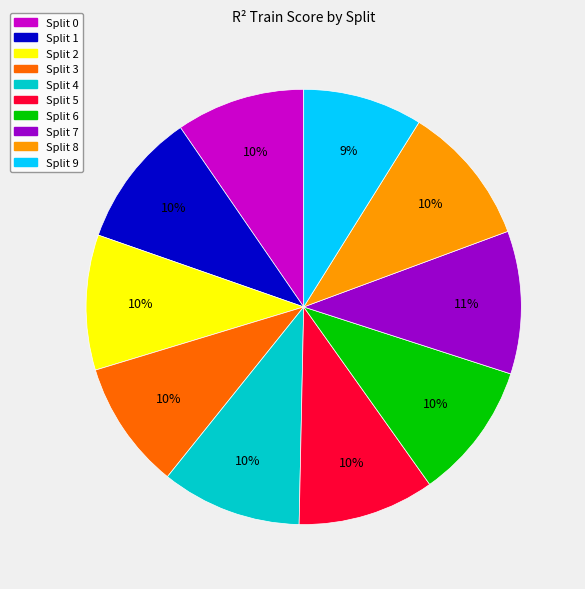

To the nearest percent, what is the combined percentage of Split 7 and Split 4?

21%